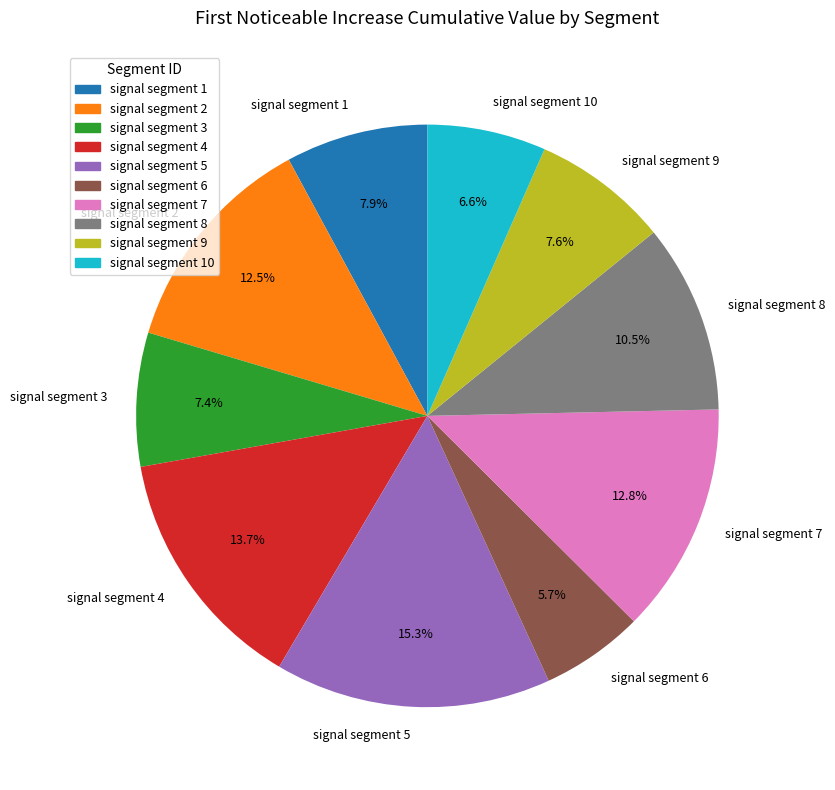

What is the largest slice in the pie chart?

signal segment 5